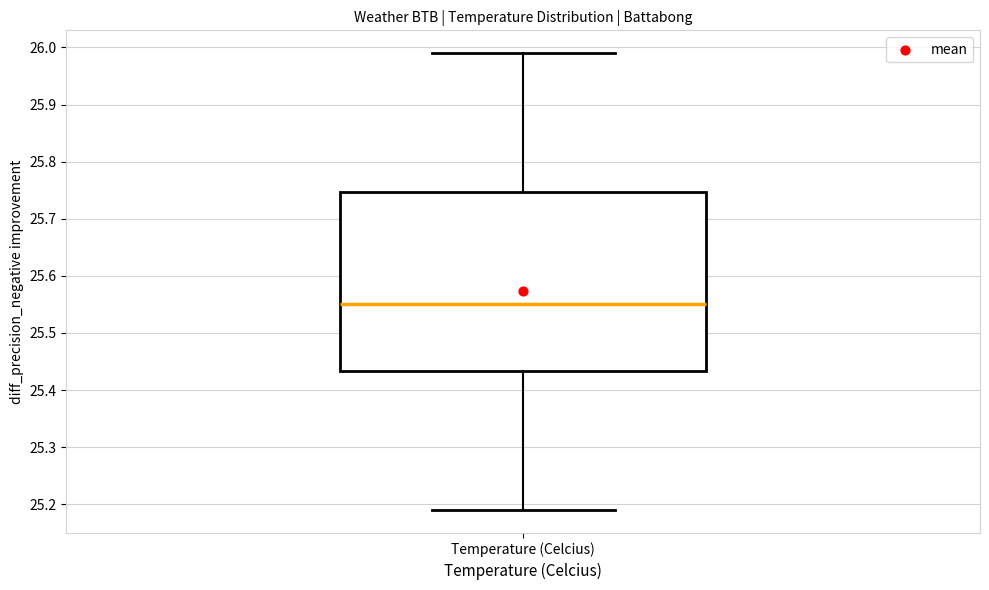

Where is the upper edge of the box for Temperature (Celcius) on the y-axis? The values are not printed on the chart, so give them approximately, as read against the axis.

25.75